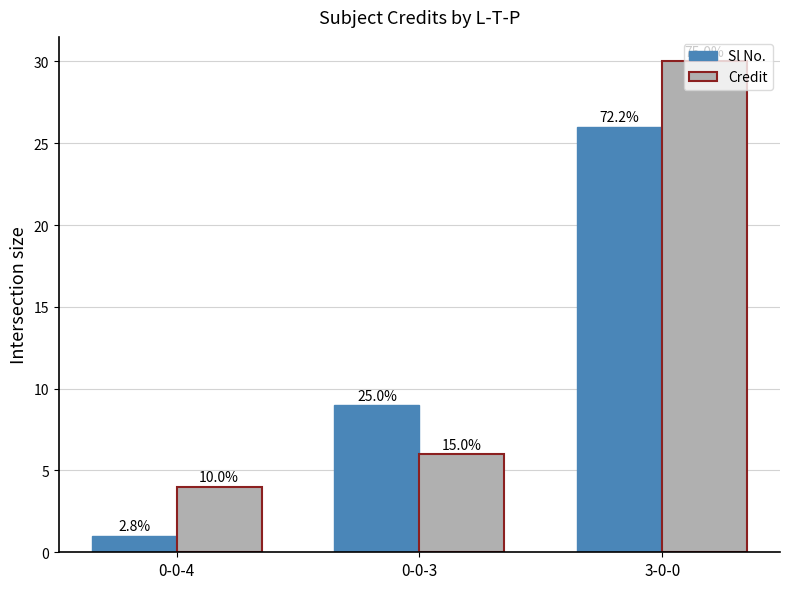

What position from the right is 0-0-4?

3